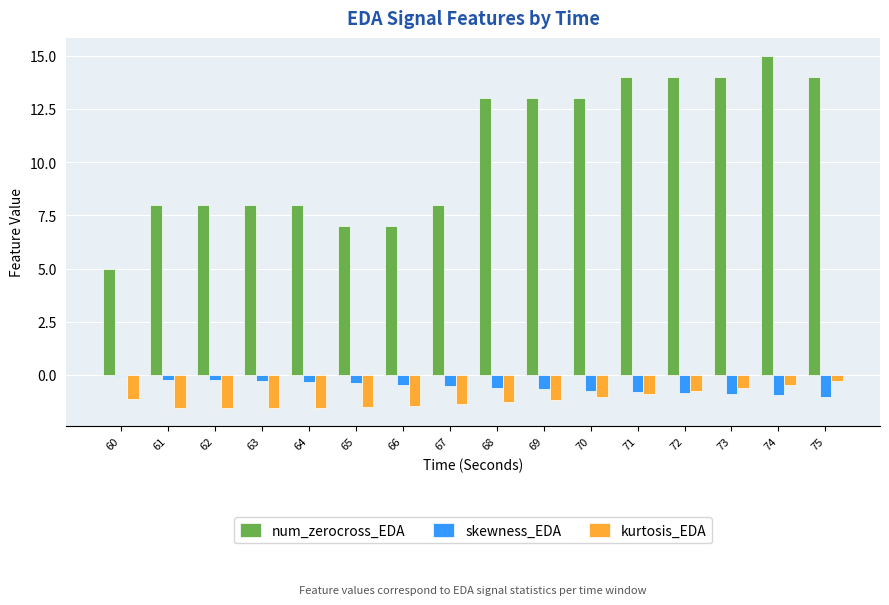

Which category has the highest value in the num_zerocross_EDA series?

74